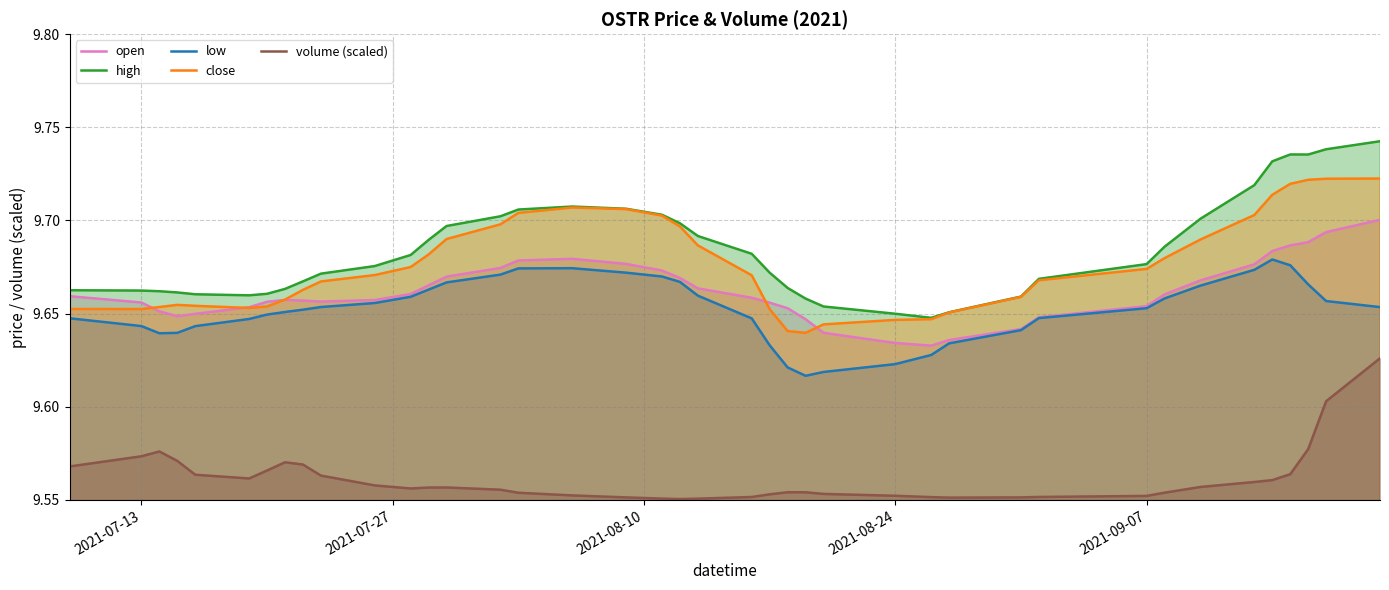

True or false: open and volume (scaled) cross at least once.

False